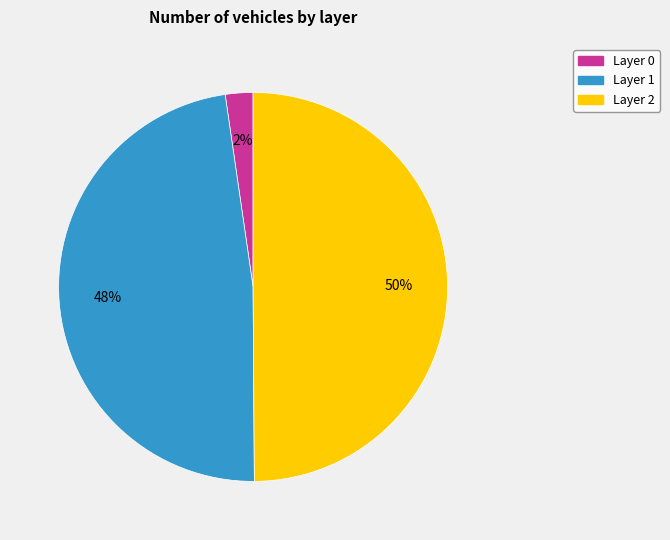

What is the largest slice in the pie chart?

Layer 2